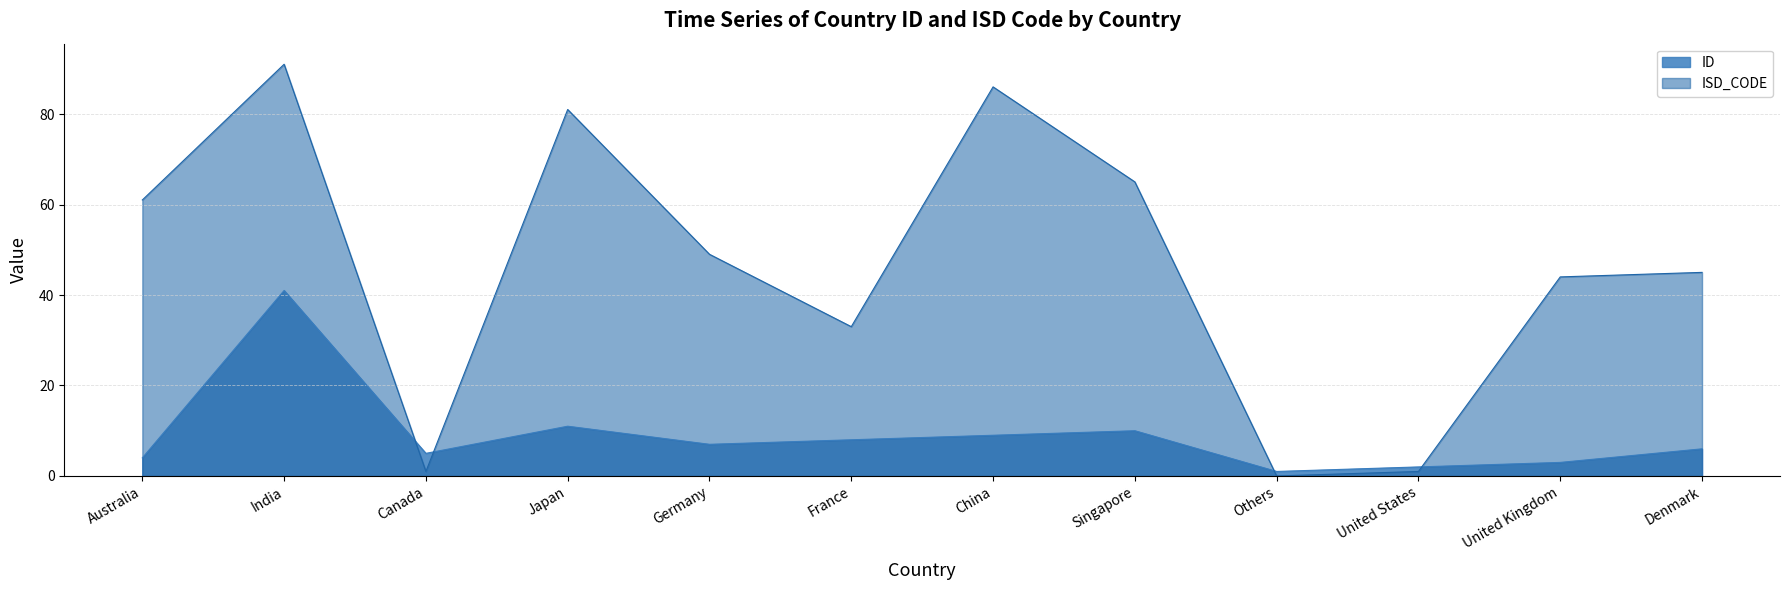

At which category is the sum across all series the highest?

India